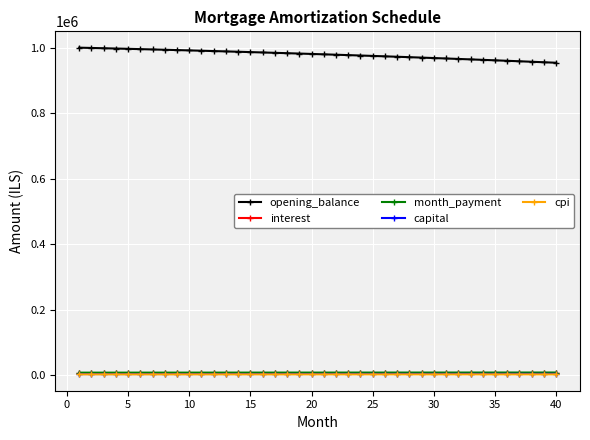

Count the number of data series in this chart.

5